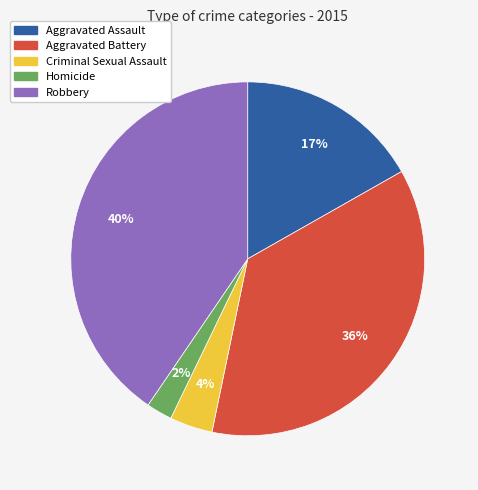

Count the number of slices in the pie.

5